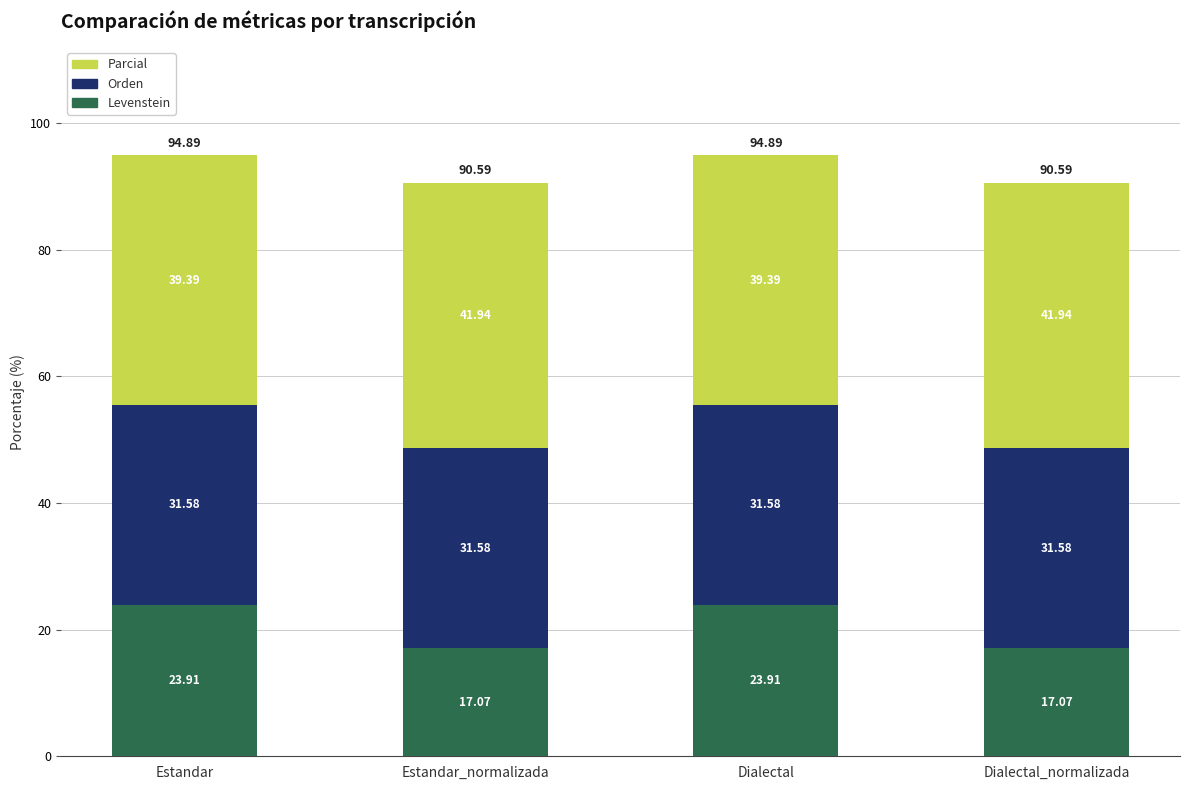

How many bars are there in total?

4